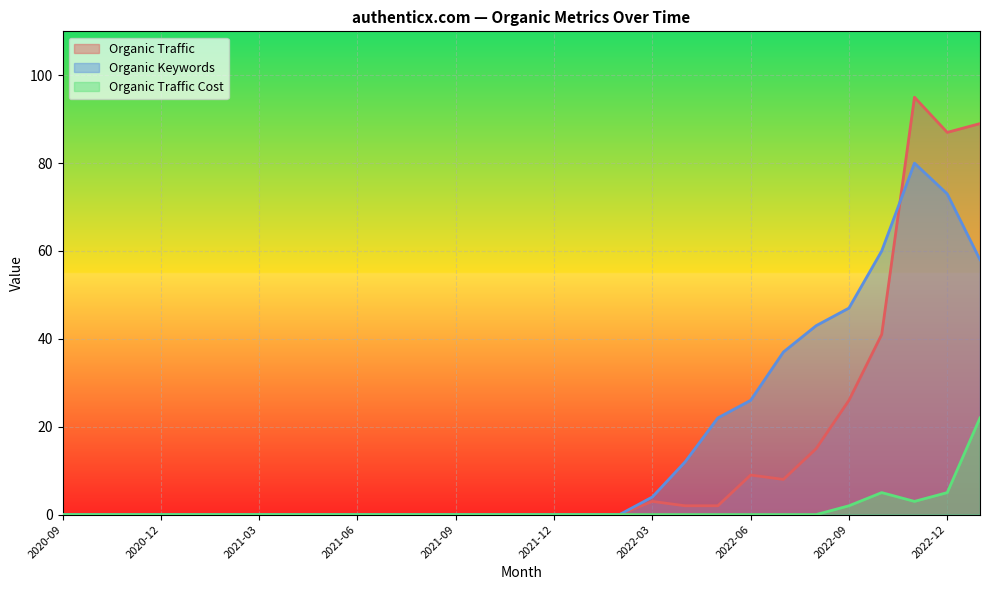

List the series in order of their peak value, lowest first.

Organic Traffic Cost, Organic Keywords, Organic Traffic